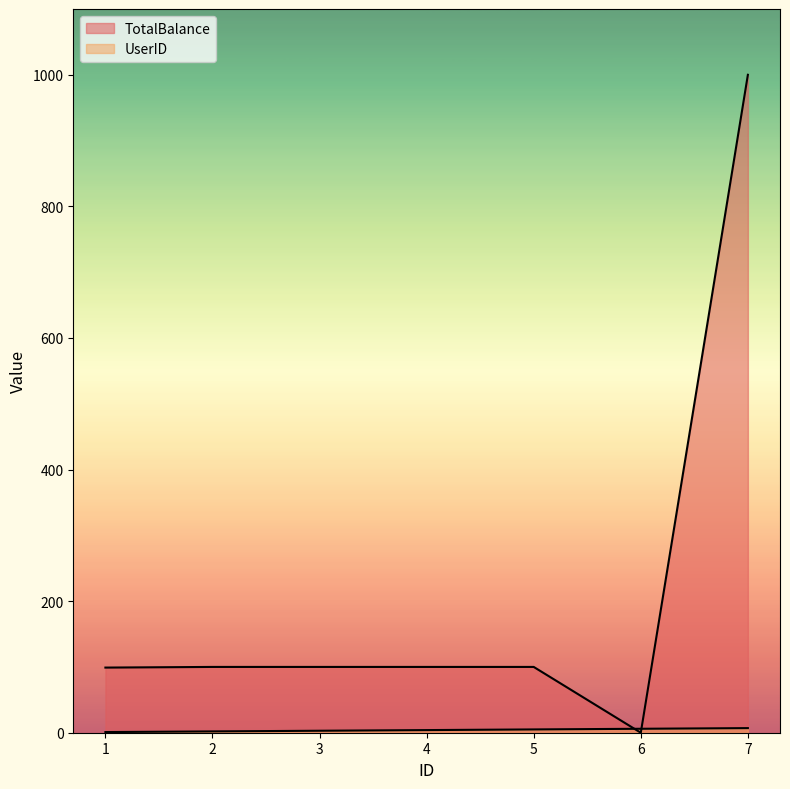

How many data points in UserID are less than 4?

3